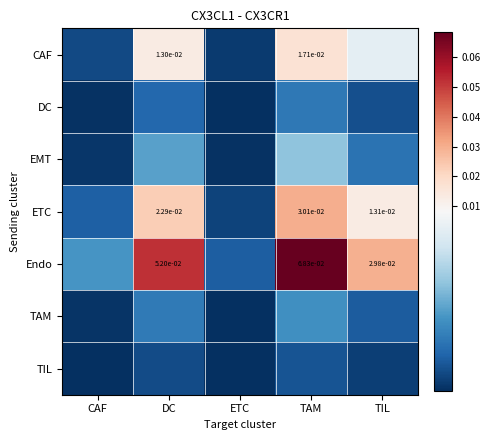

Which series has the widest spread of values?

Endo